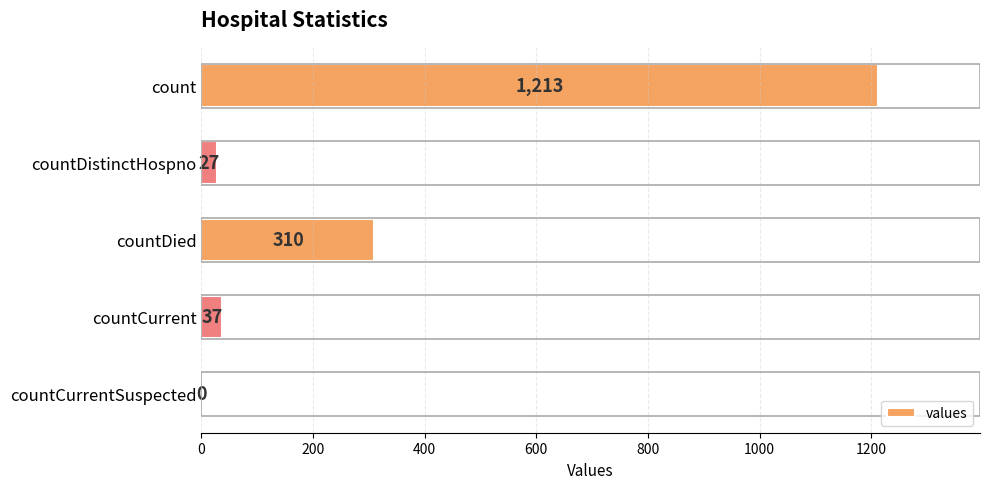

The value at countDied is 410. True or false?

False